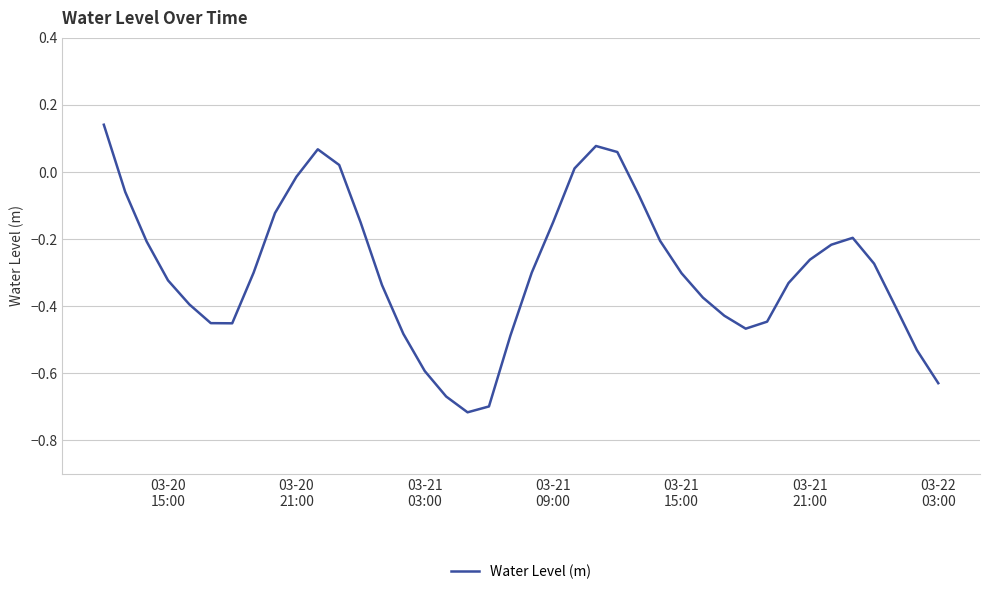

What is the difference between the maximum and minimum values?

0.9